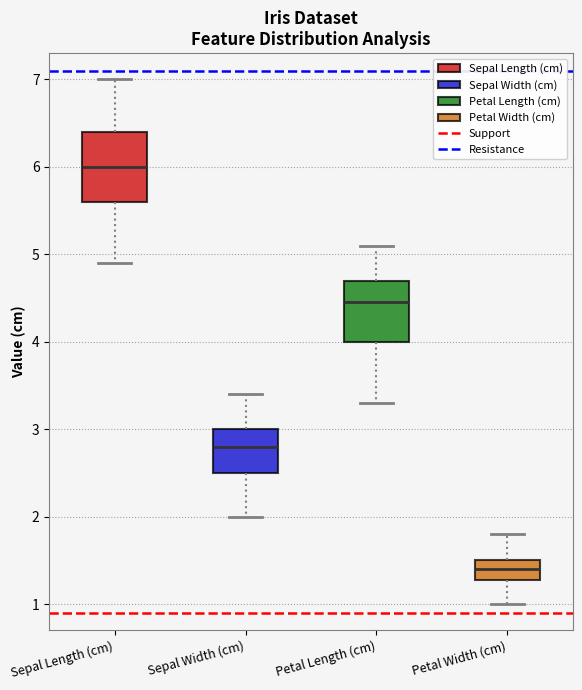

Which box's median line is the highest?

Sepal Length (cm)